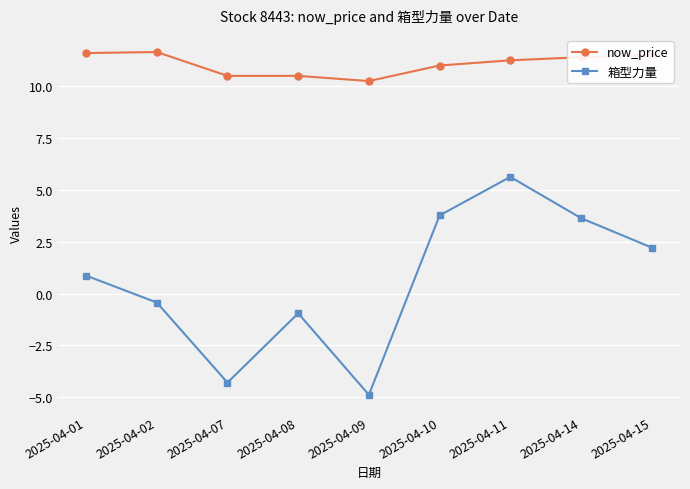

What is the value of the 箱型力量 point at the 9th from the left?

2.2